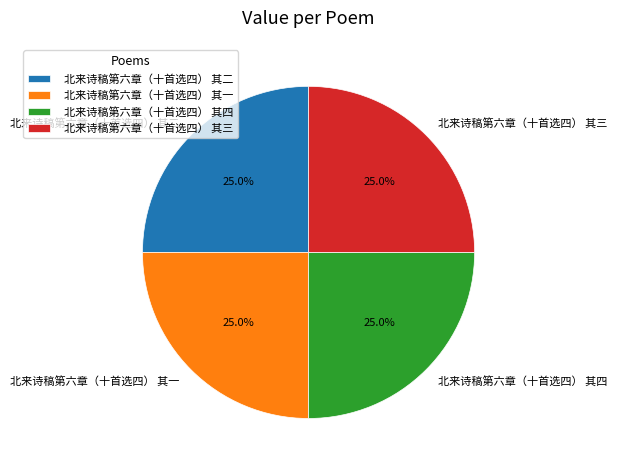

What is the total percentage of 北来诗稿第六章（十首选四） 其一 and 北来诗稿第六章（十首选四） 其四?

50.0%